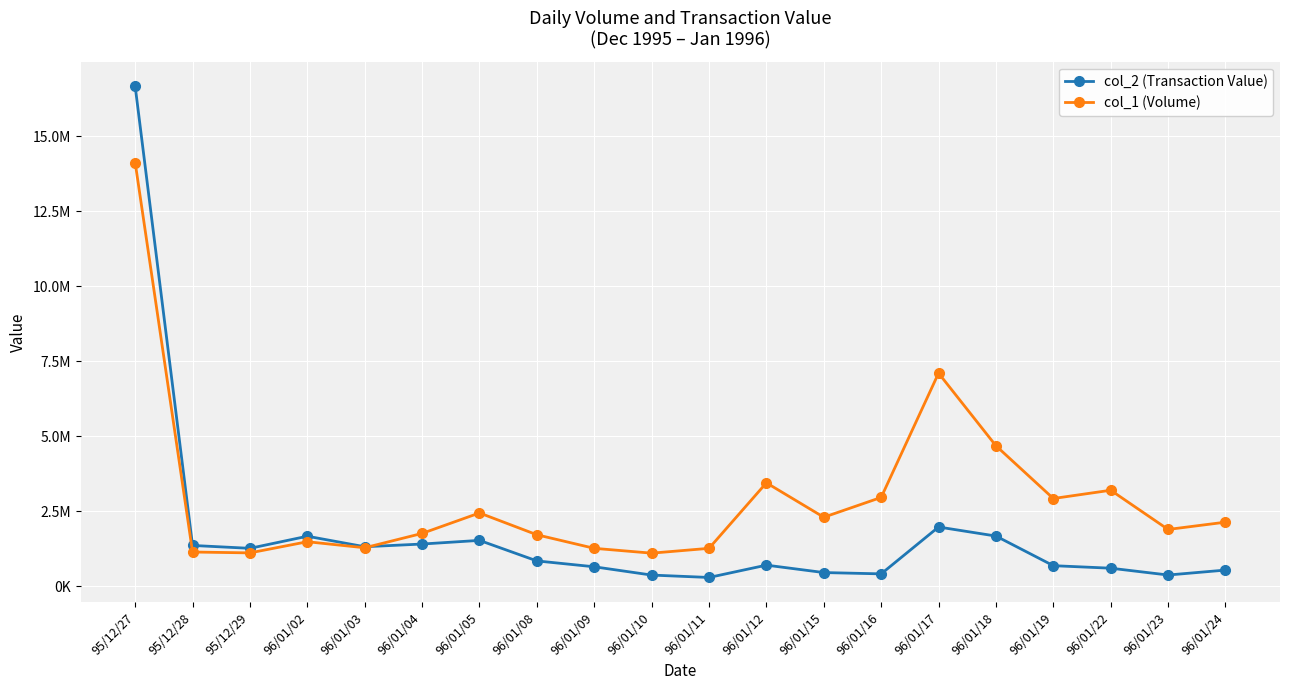

What are all the series names shown in the legend?

col_2 (Transaction Value), col_1 (Volume)